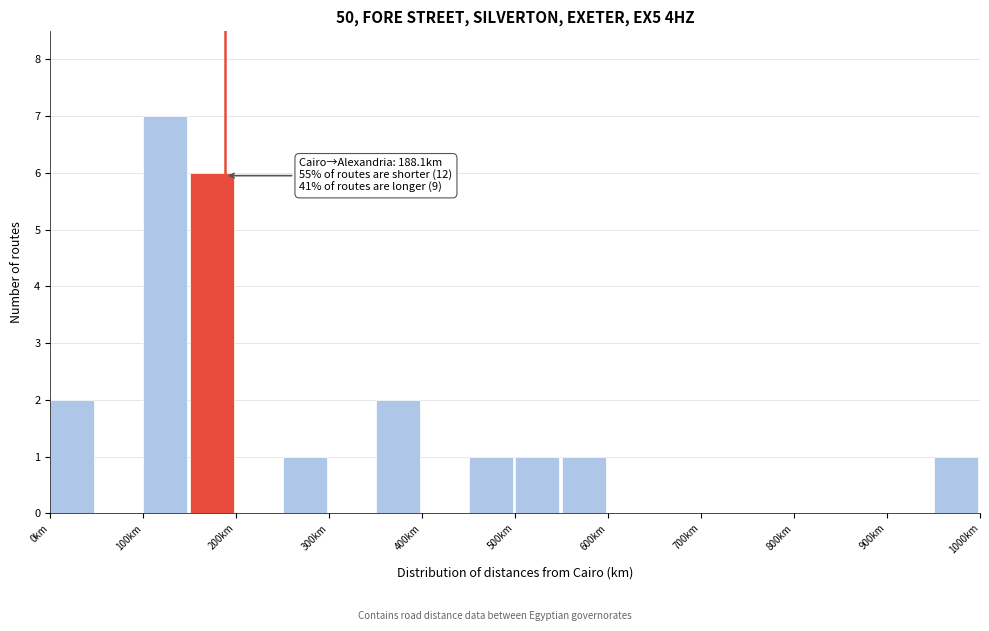

Which range on the x-axis has the tallest bar?

100 to 150